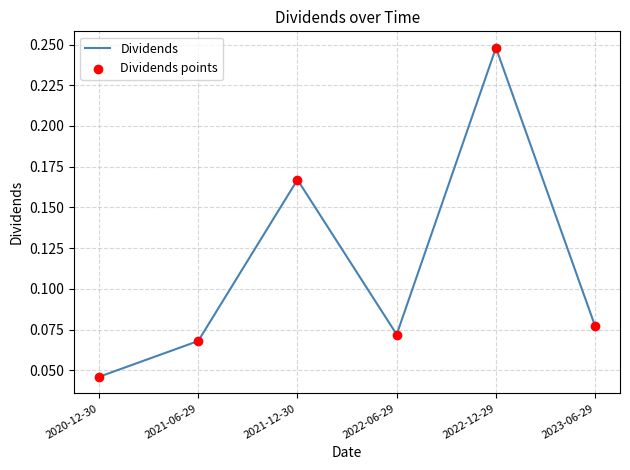

Which has a higher value, 2022-06-29 or 2021-12-30?

2021-12-30